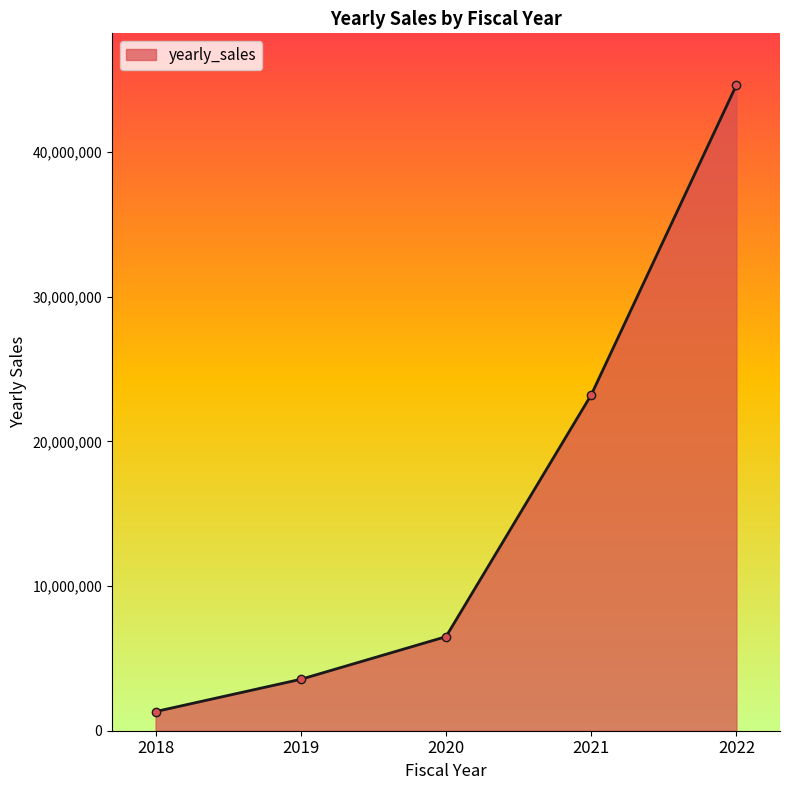

True or false: the data shows 1324097.5 at 2018.

True